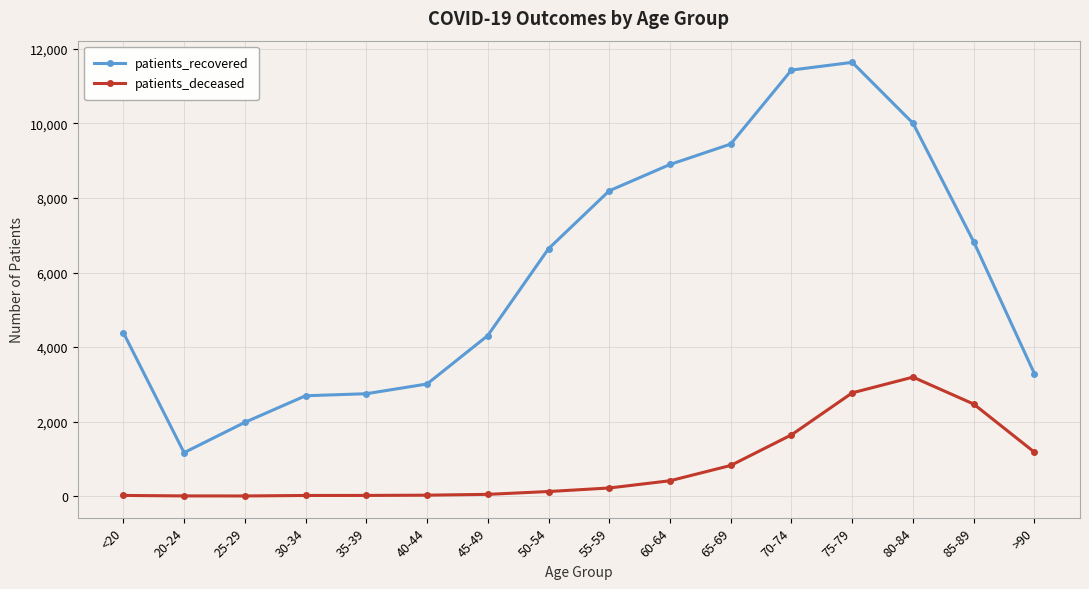

Is the value of patients_deceased at 30-34 greater than the value of patients_recovered at 85-89?

No